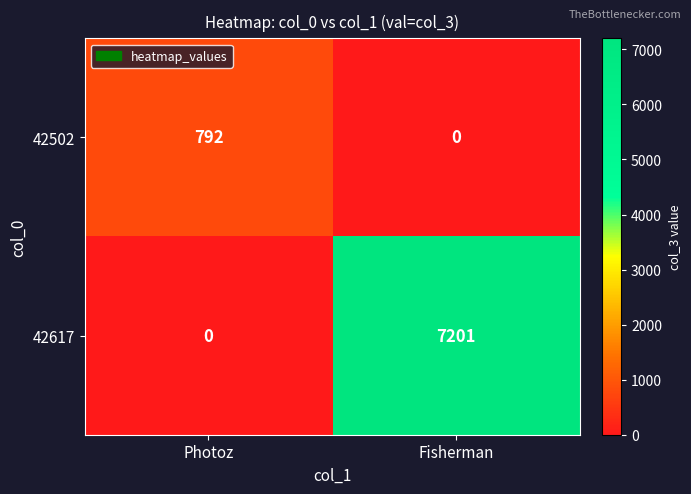

Read the 42617 value at Fisherman, to the nearest 10.

7200